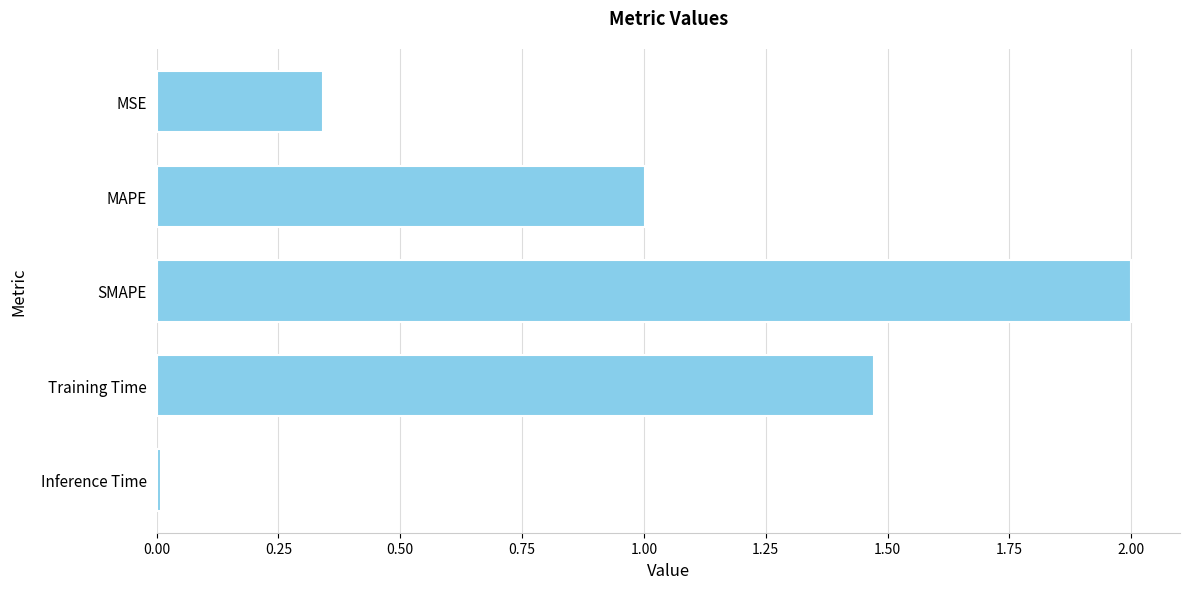

What is the difference between the values at MSE and Training Time?

1.1